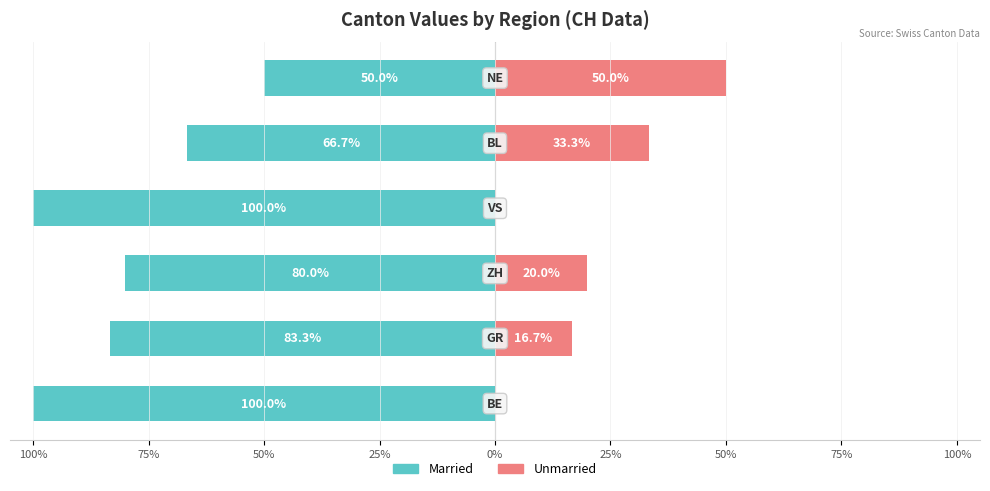

How many positive values does the Unmarried series have?

4